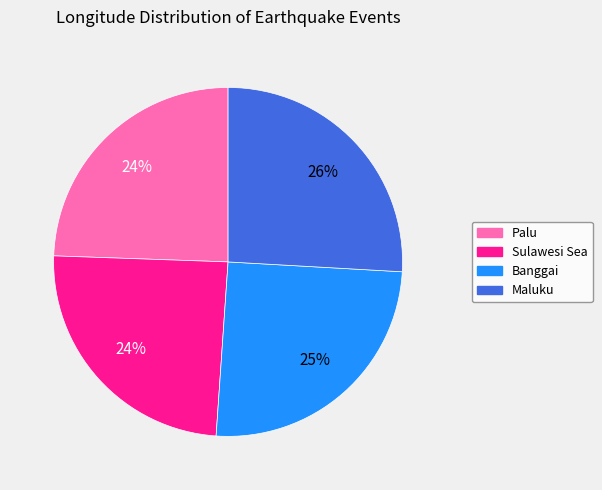

To the nearest percent, what is the difference between the Banggai and Palu slice percentages?

1%